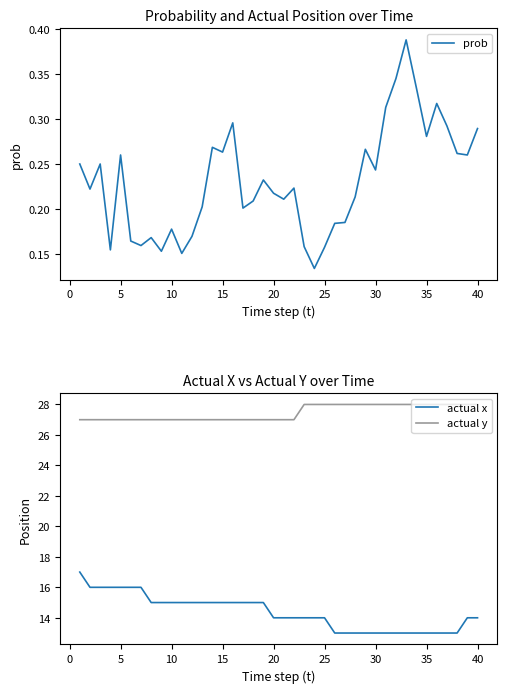

The actual y series shows 43 at 20. True or false?

False